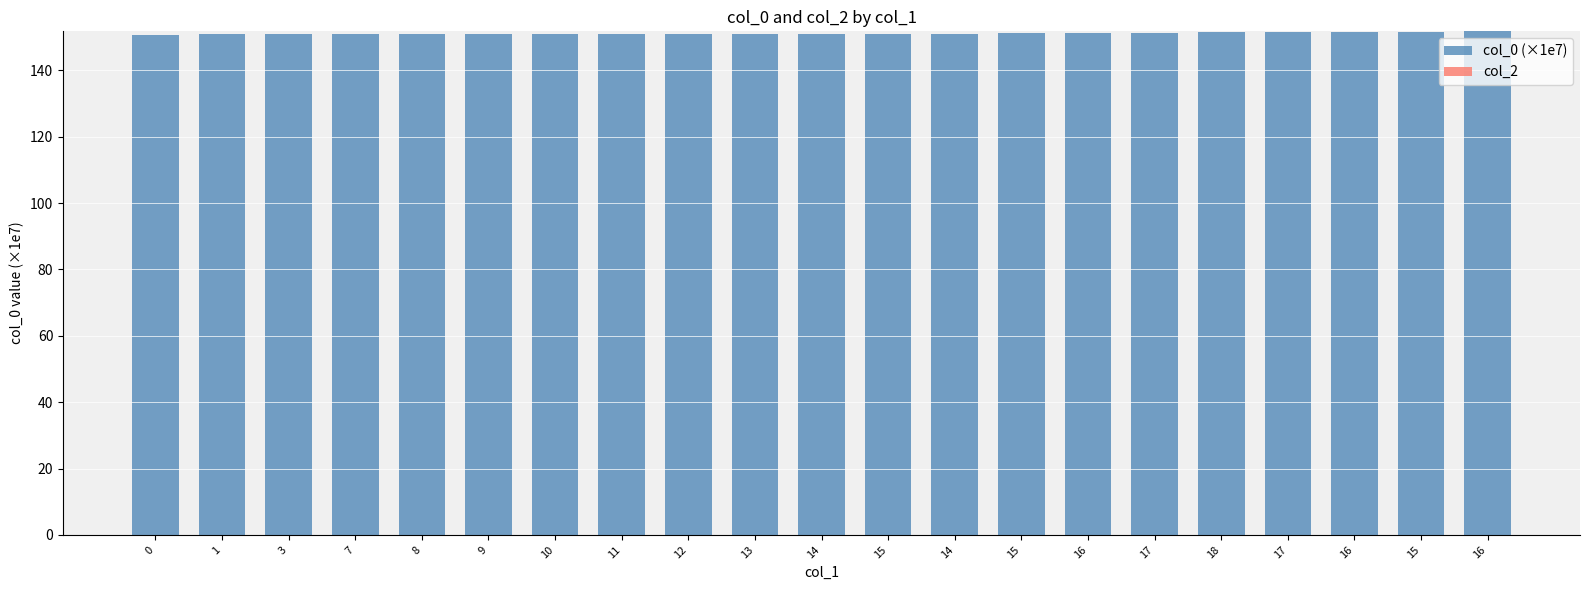

Does the chart contain any negative values?

No